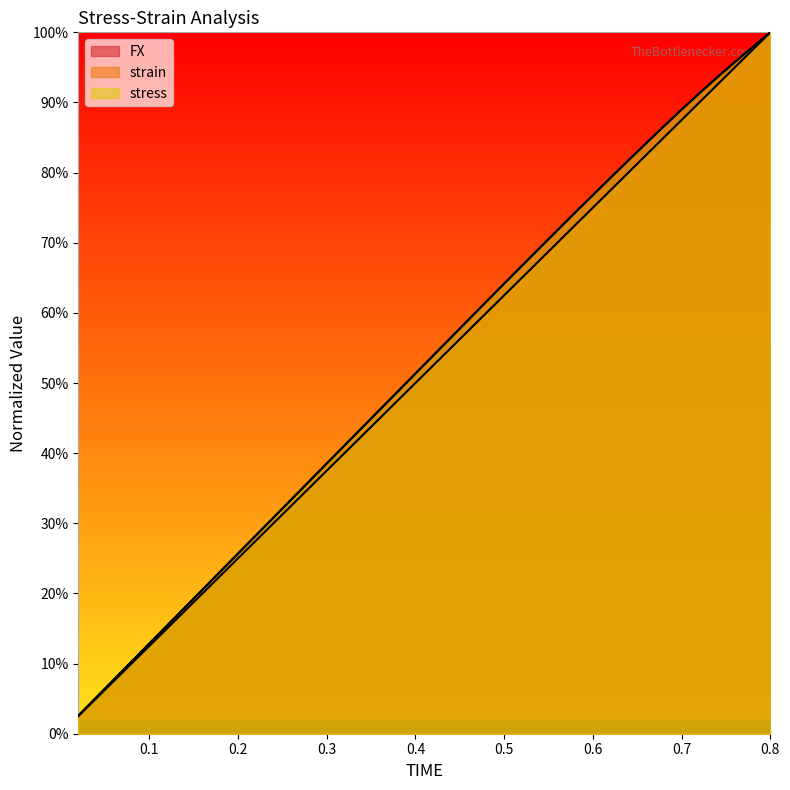

True or false: stress has more than 0 interior local peaks.

False